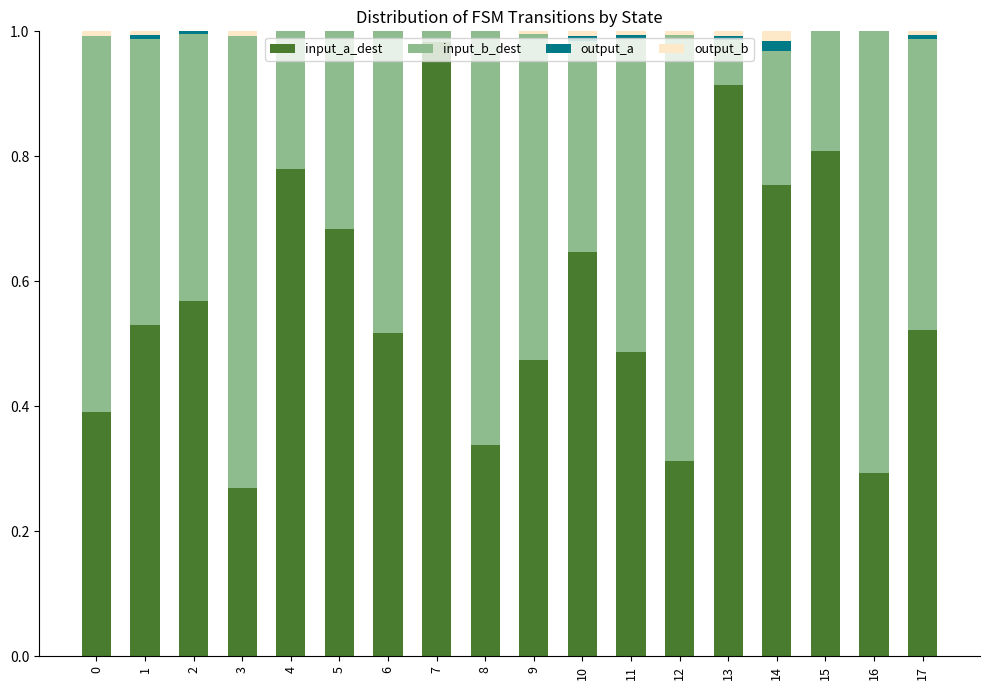

Are the bars grouped side by side (vs. stacked)?

No